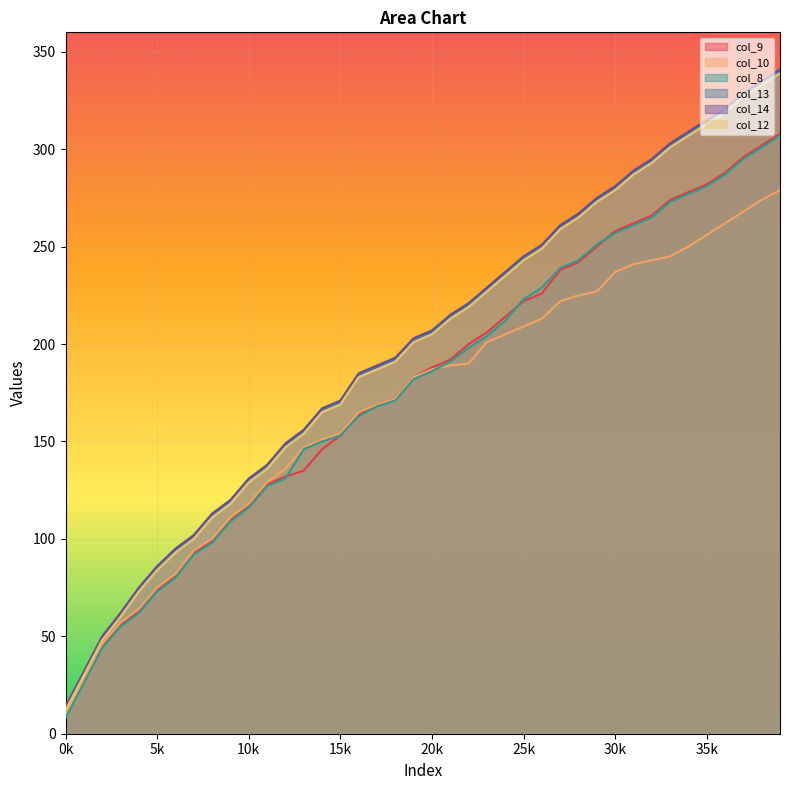

What is the total value across all series at 0k?

66